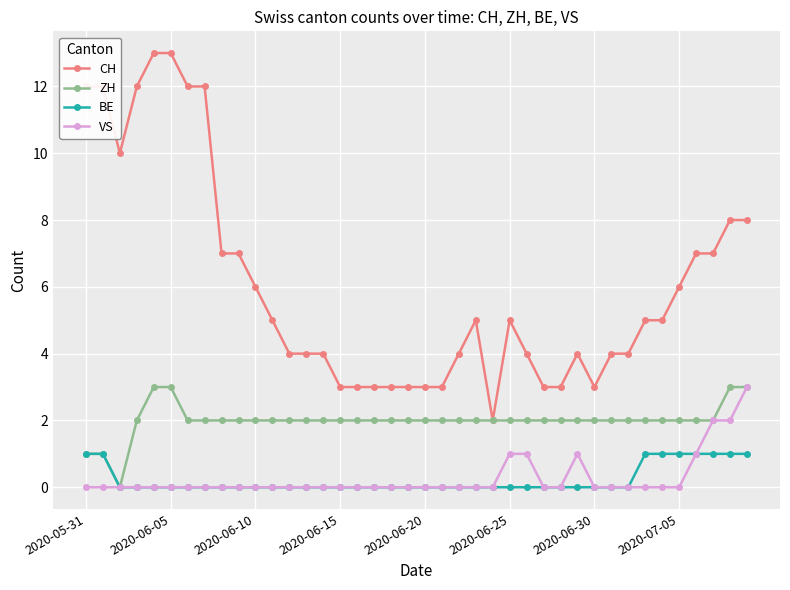

True or false: CH and BE cross at least once.

False